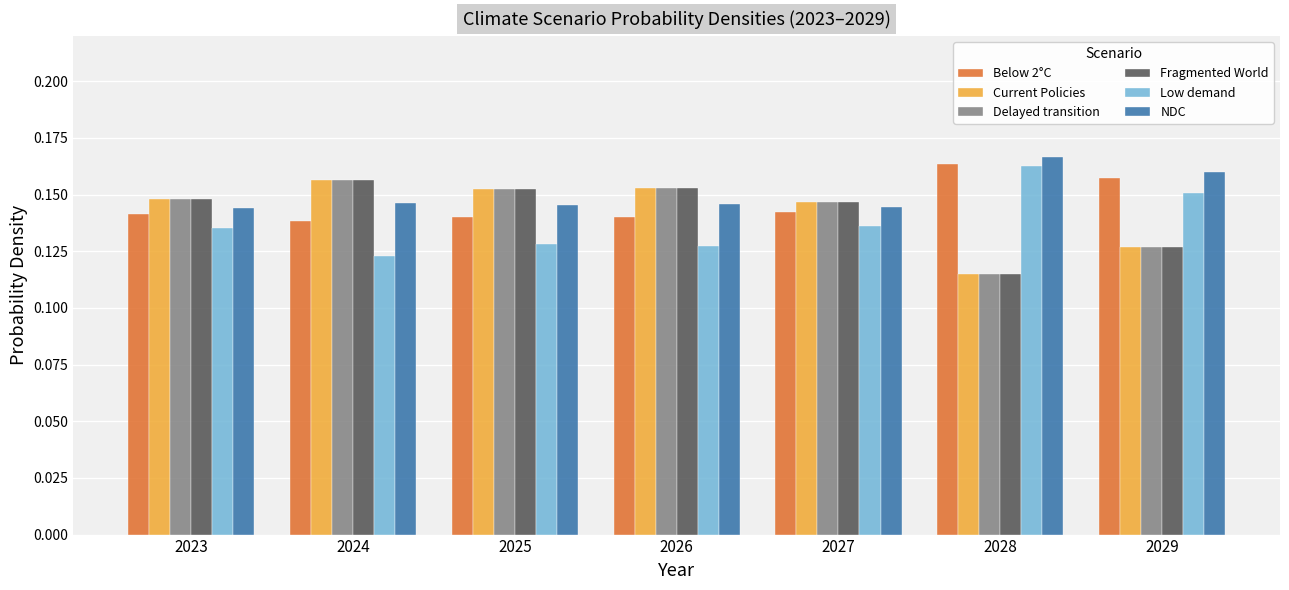

The value of Current Policies at 2028 is 0.2. True or false?

False